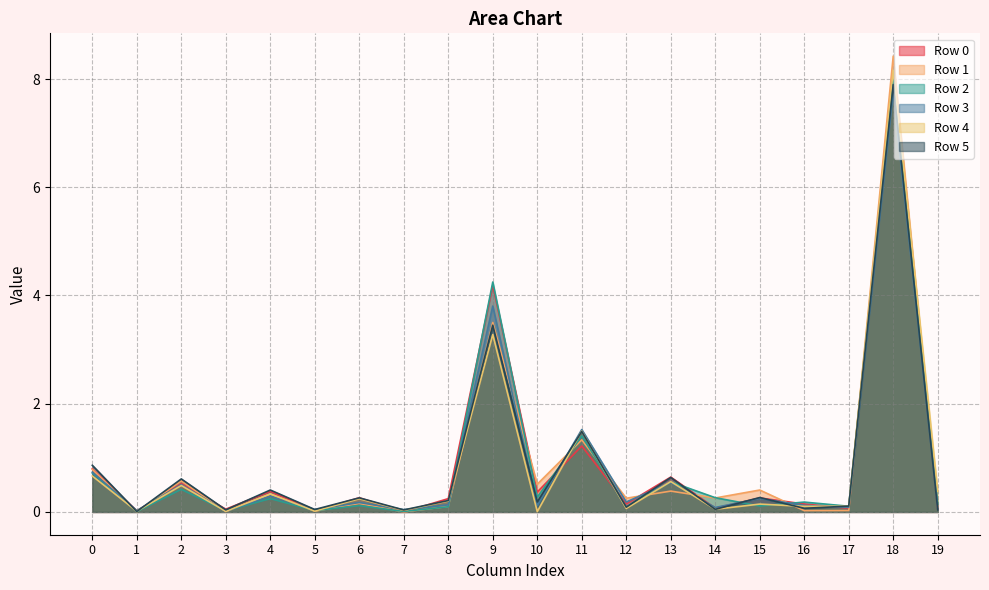

Between 12 and 16, which series saw the biggest shift?

Row 1